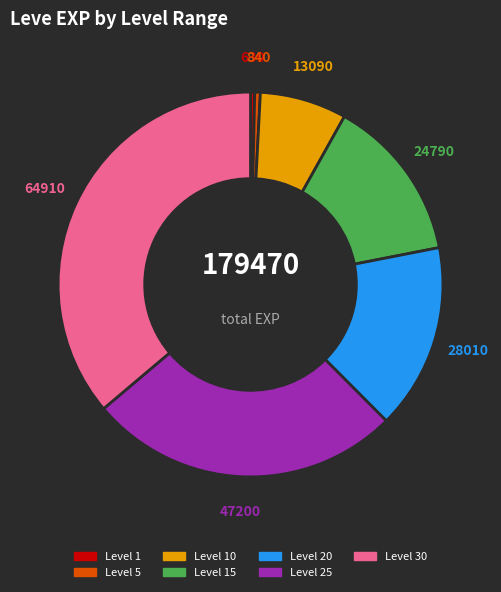

Is there any slice that represents more than half of the pie?

No